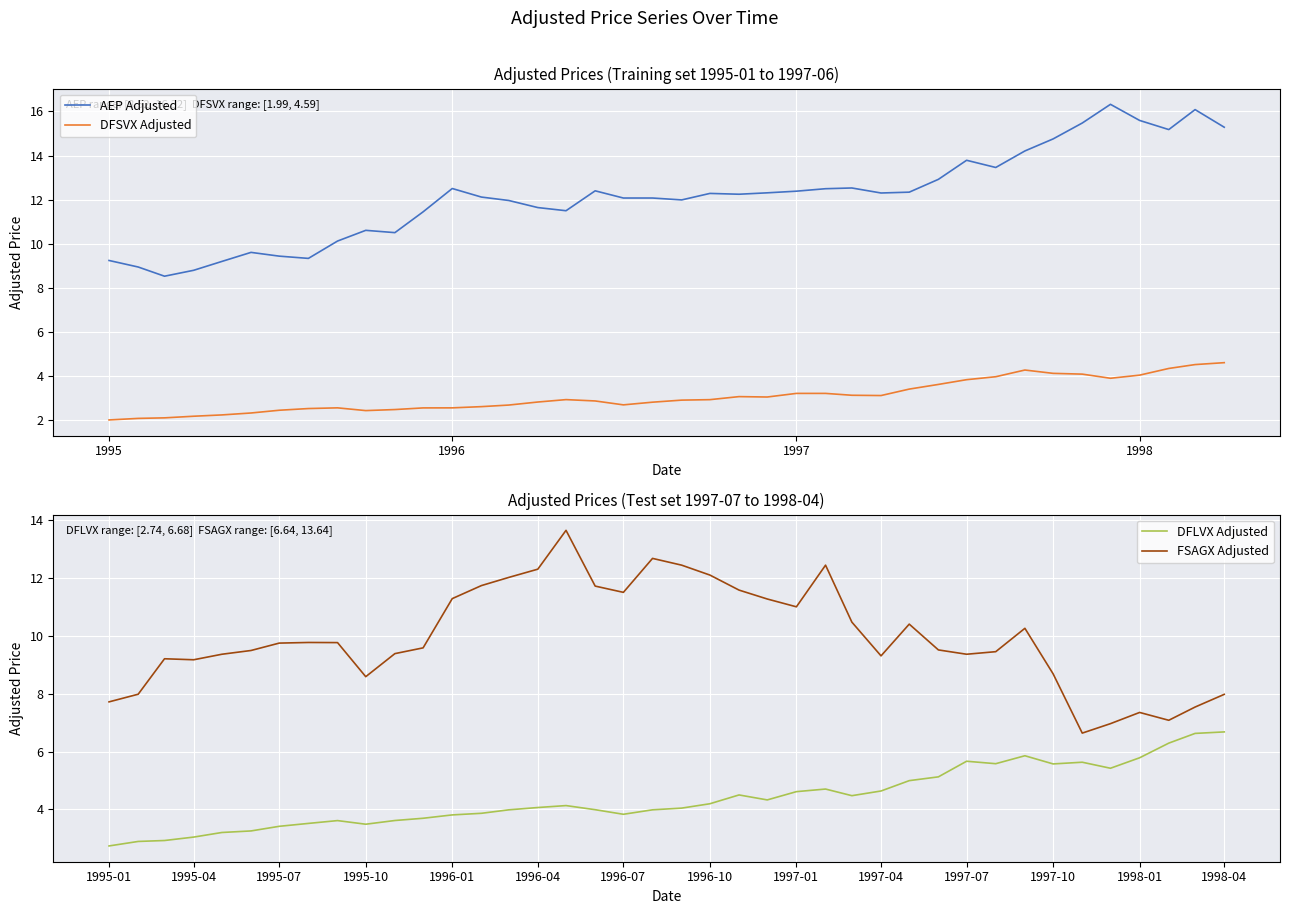

What is the highest value of the FSAGX Adjusted series?

13.6